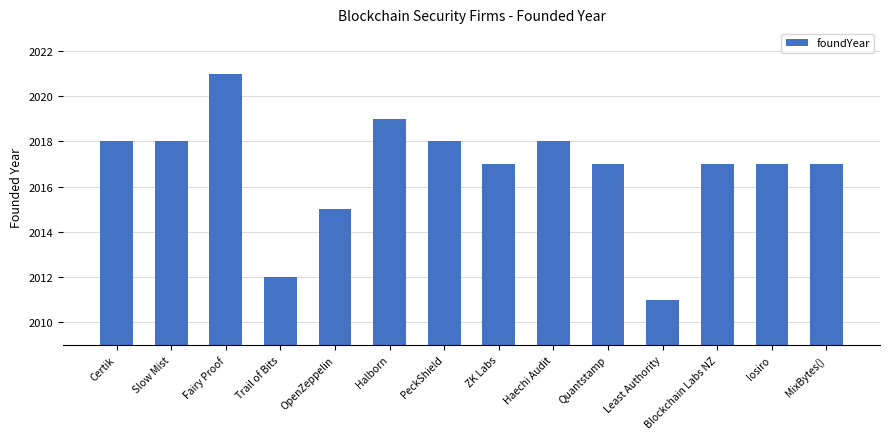

What is the label of the 14th bar from the right?

Certik